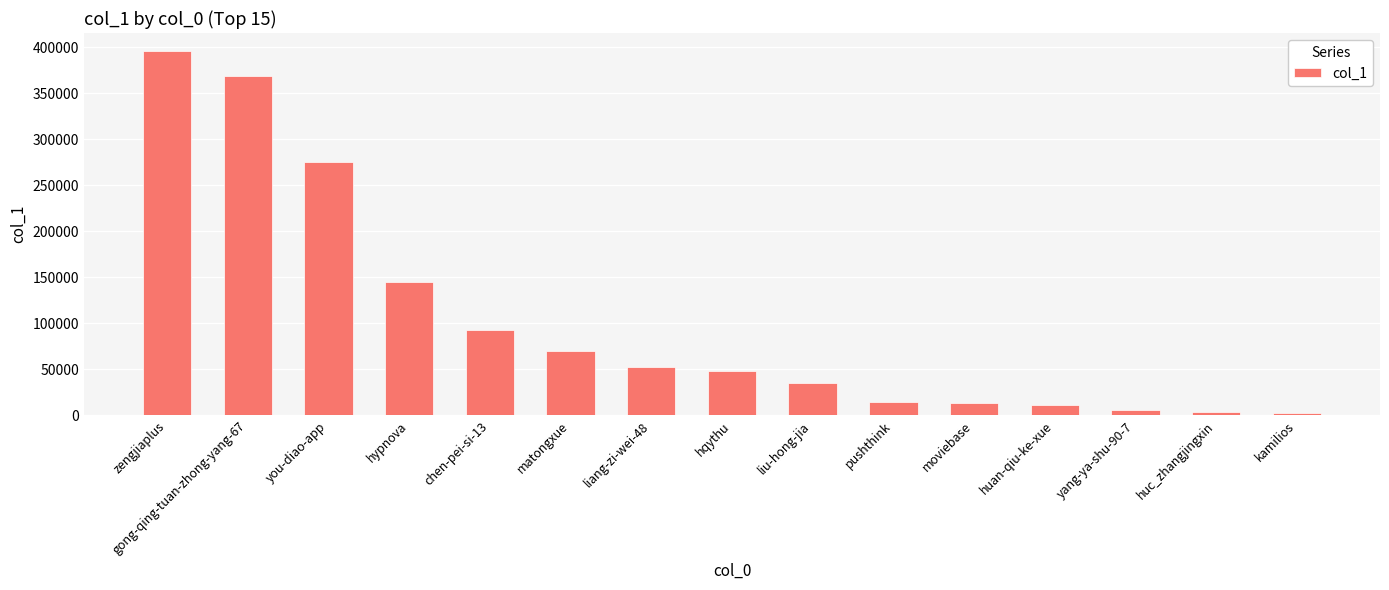

Which has a higher value, zengjiaplus or liang-zi-wei-48?

zengjiaplus